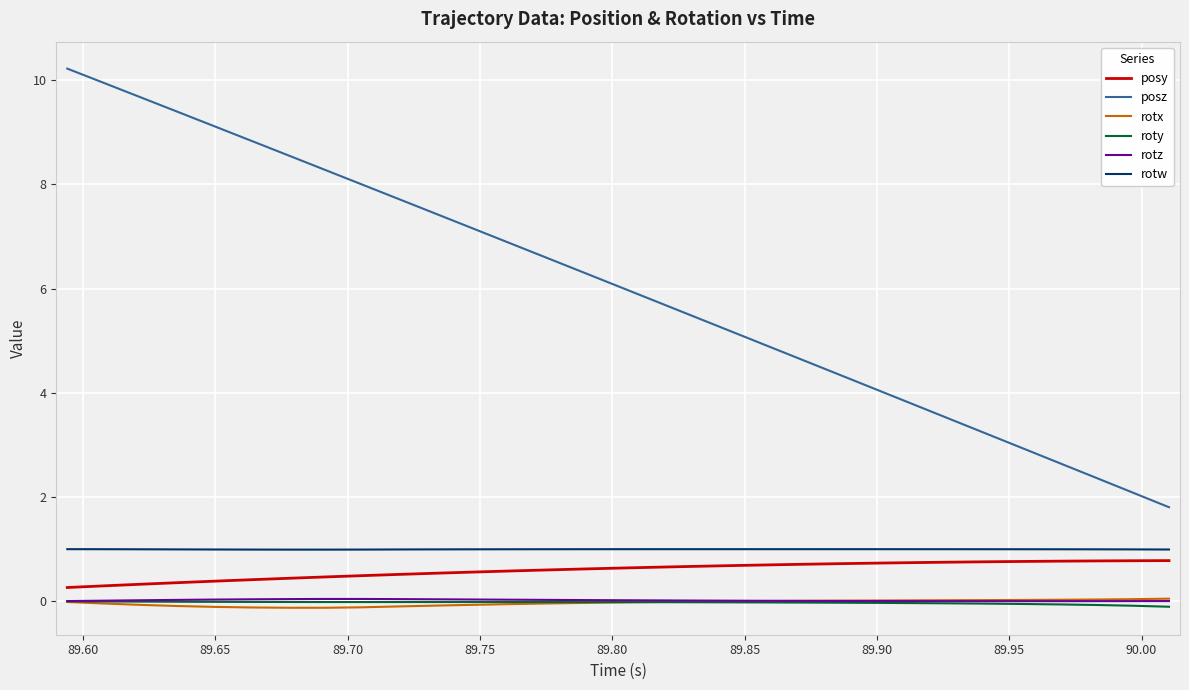

Is this an area chart (filled region under the line)?

No